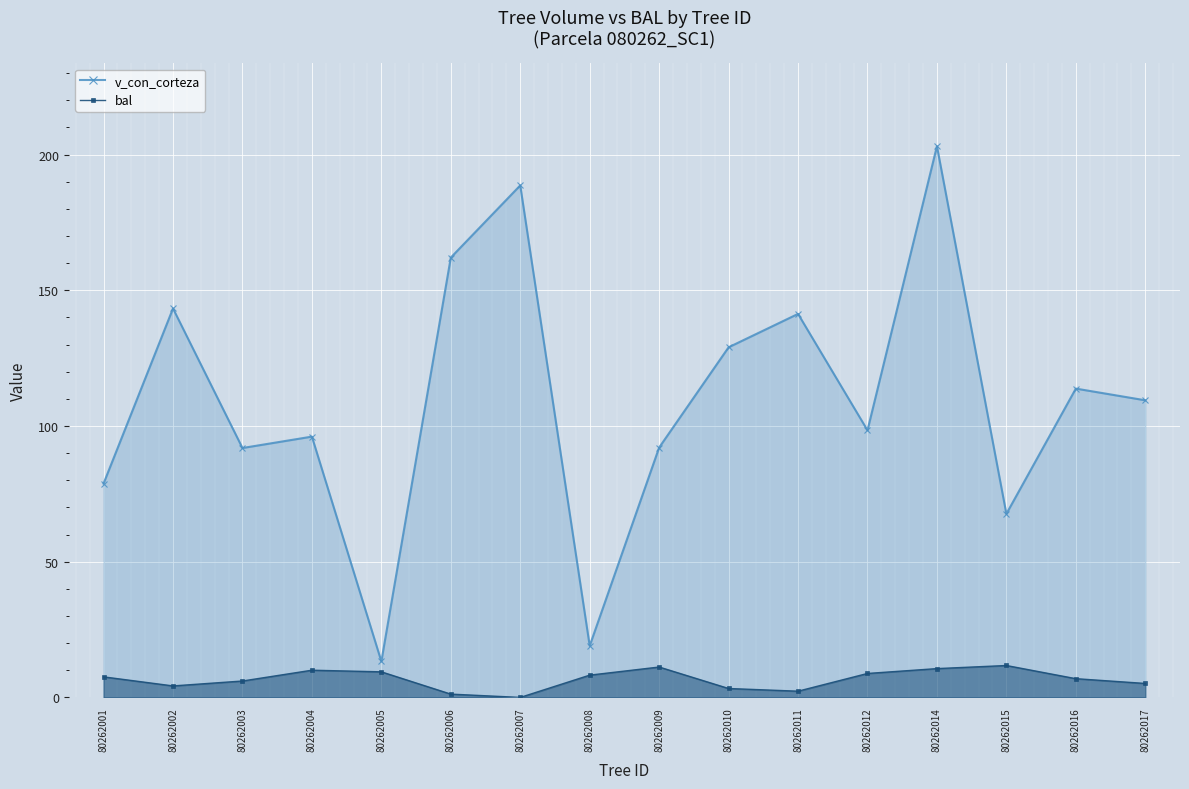

True or false: bal and v_con_corteza intersect in this chart.

False